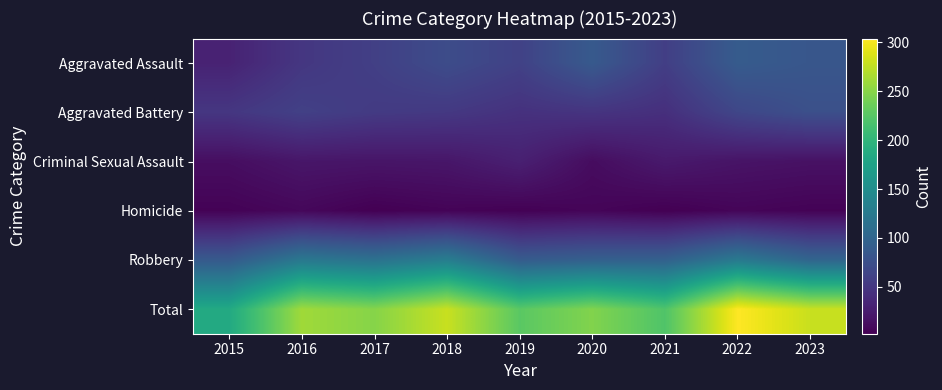

Which label corresponds to the smallest value in the chart?

2017